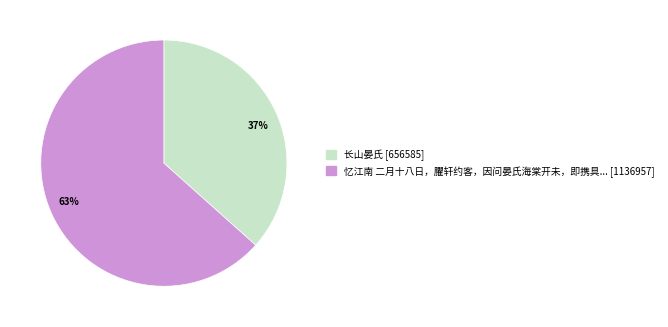

Count the number of slices in the pie.

2